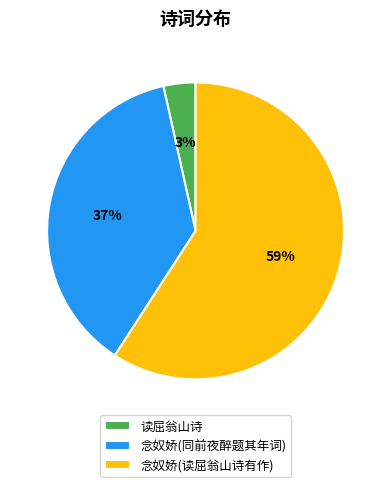

The 读屈翁山诗 slice represents 14% of the pie. True or false?

False